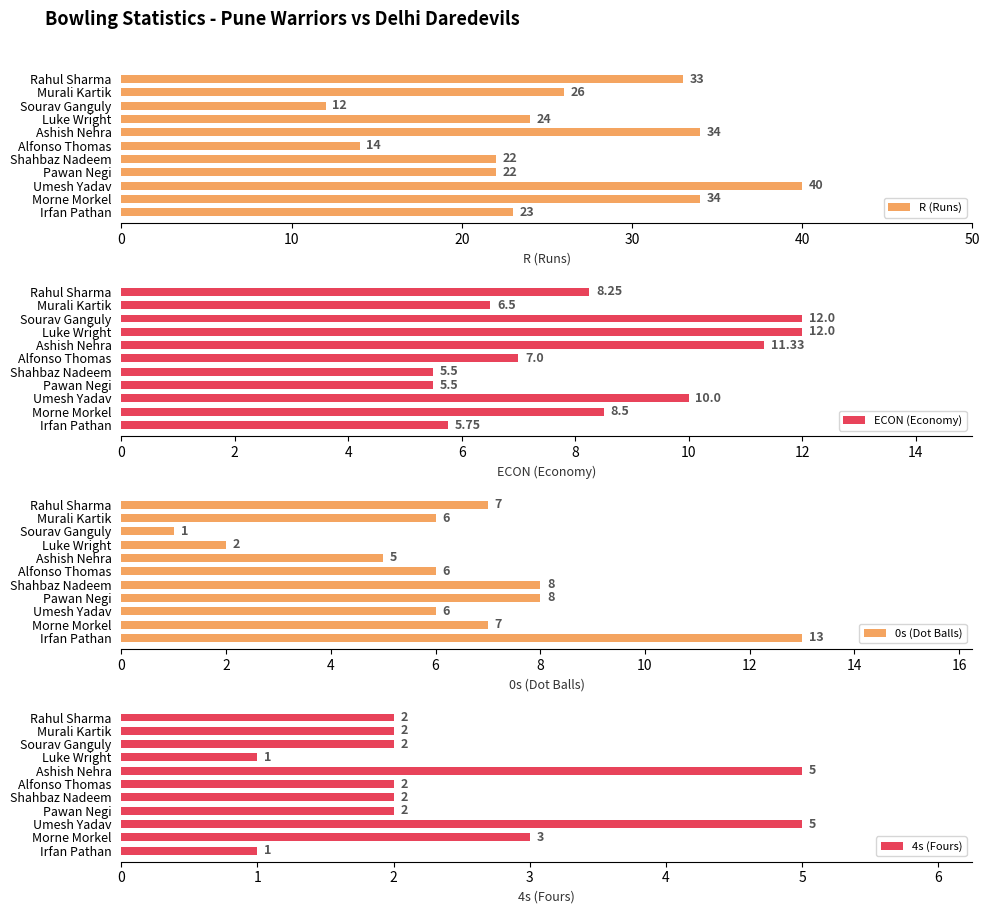

What is the maximum value for R (Runs)?

40